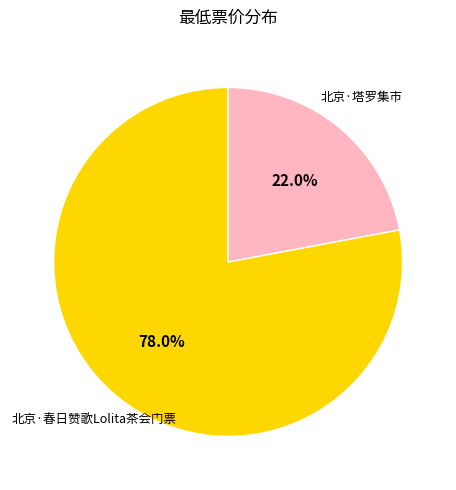

To the nearest percent, what percentage of the pie is 北京·塔罗集市?

22%